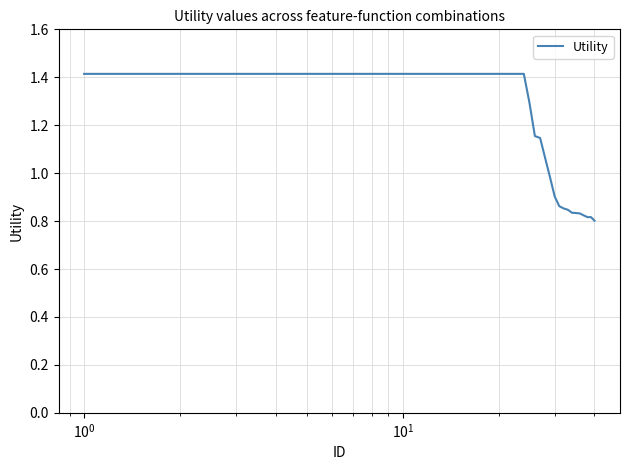

What is the difference between the maximum and minimum values?

0.6